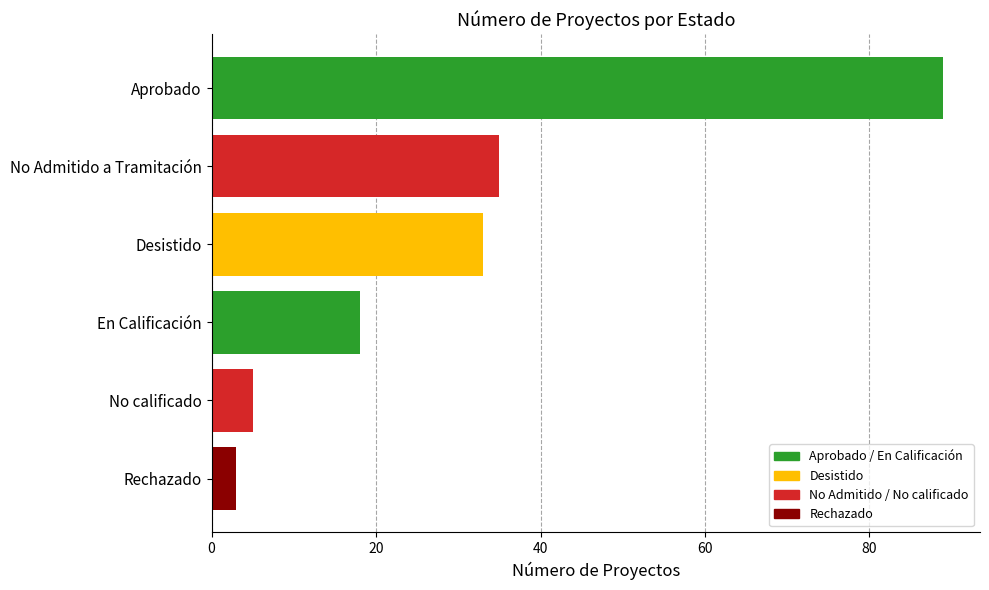

The value at En Calificación is 18. True or false?

True